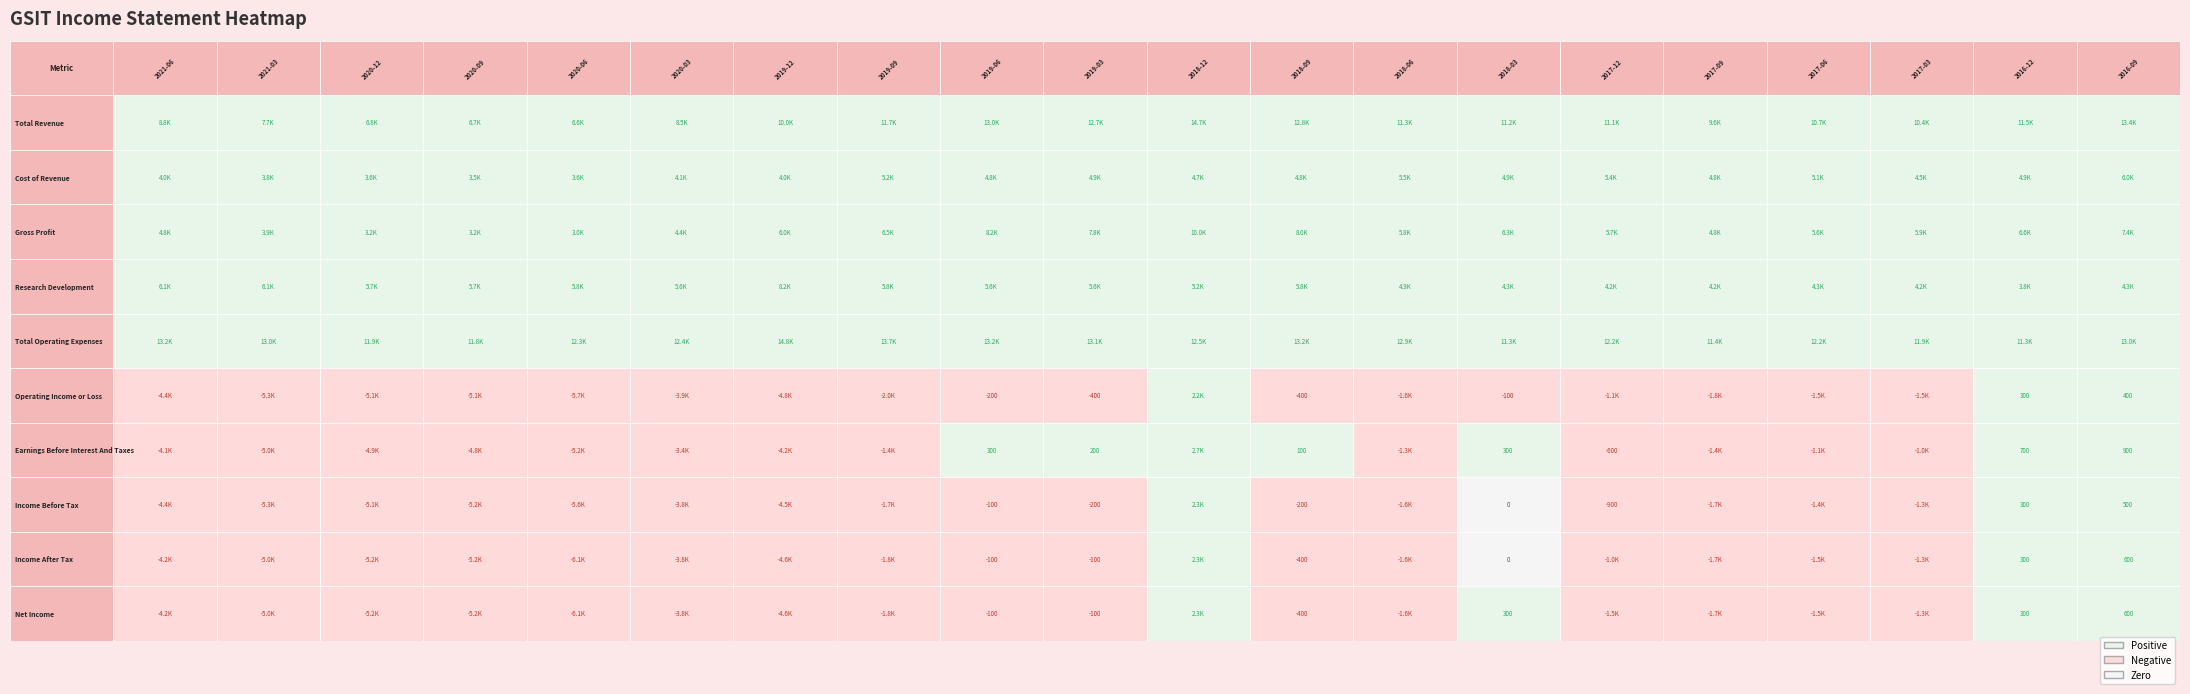

Between Research Development and 16, which series saw the biggest shift?

Total Revenue